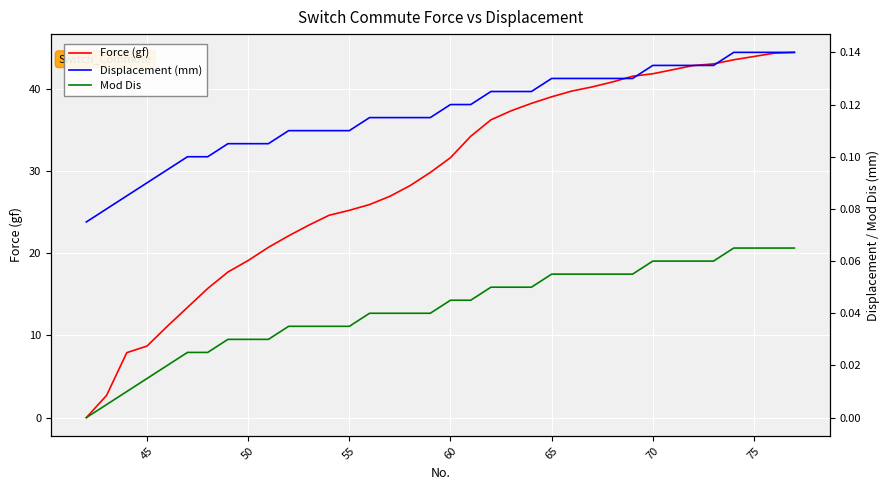

How many Displacement (mm) values are between 0 and 1?

36